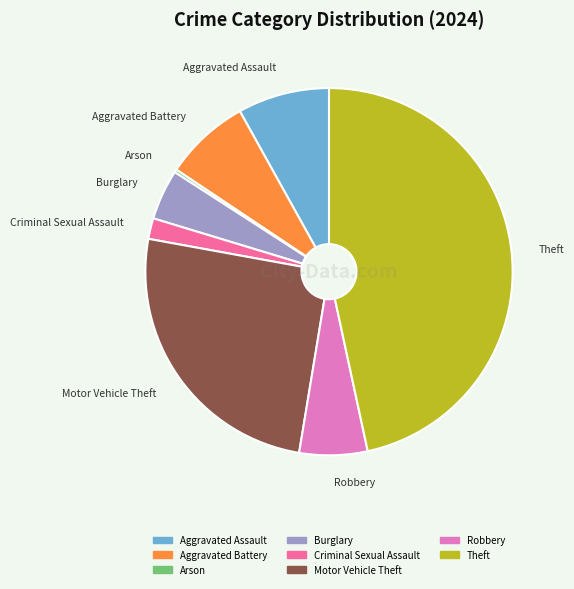

Is there a majority slice in this chart?

No